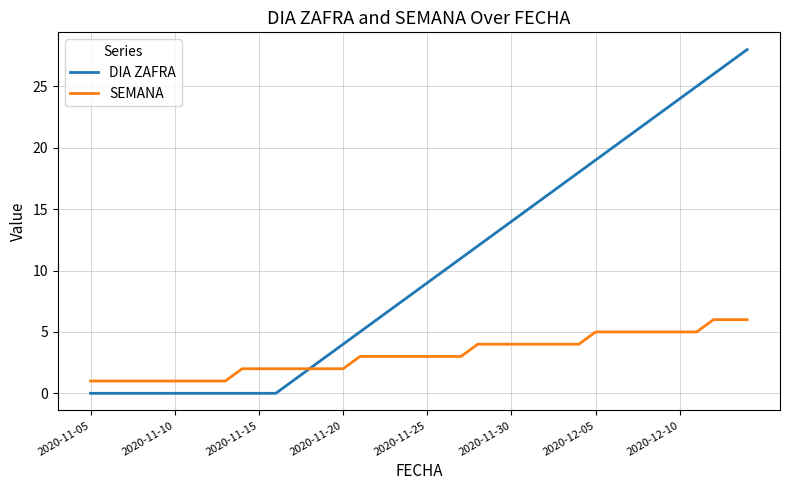

Rank the series by their average value, from highest to lowest.

DIA ZAFRA, SEMANA